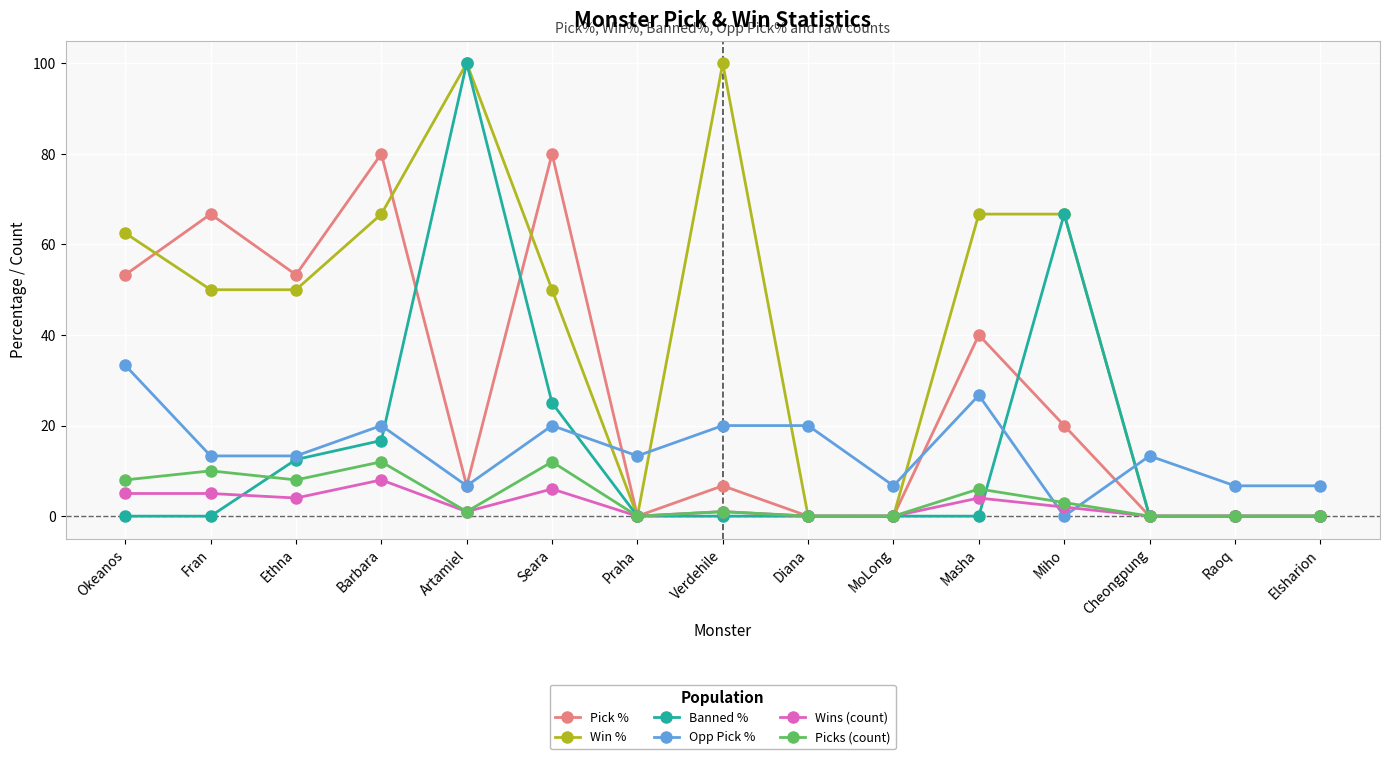

True or false: Picks (count) has a value of 1.0 at Artamiel.

True